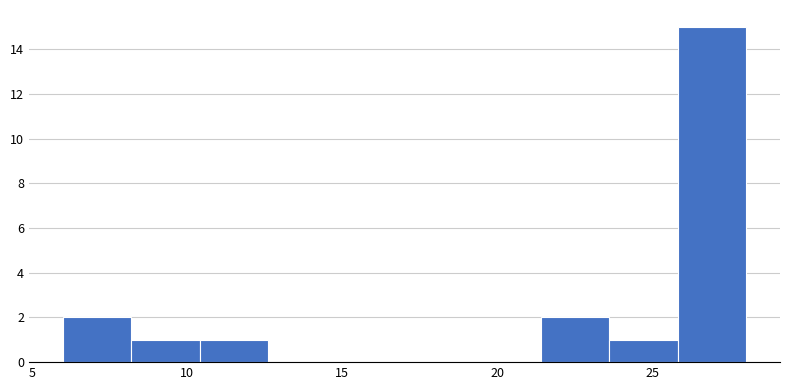

How tall is the bar that spans 25.8 to 28.0 on the x-axis? Neither the bar edges nor the heights are printed on the chart, so give them approximately, as read against the axes.

15